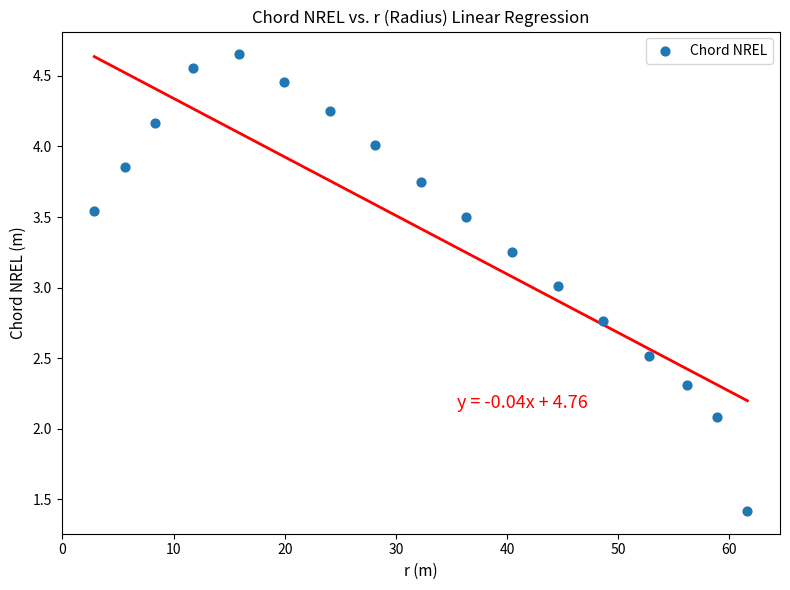

What is the range of Y values (max minus min)?

3.2